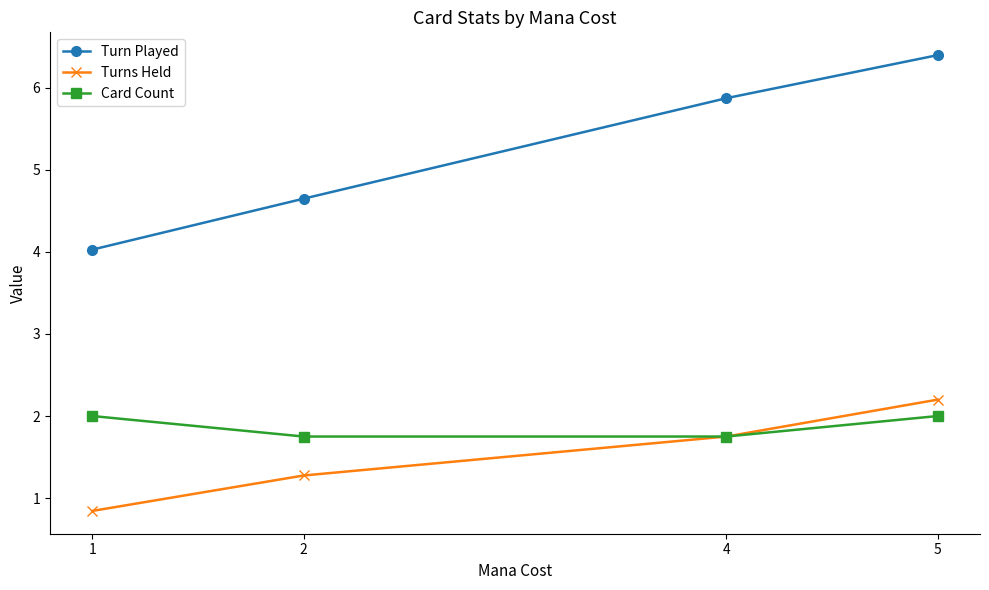

Which series changed the most between 4 and 5?

Turn Played